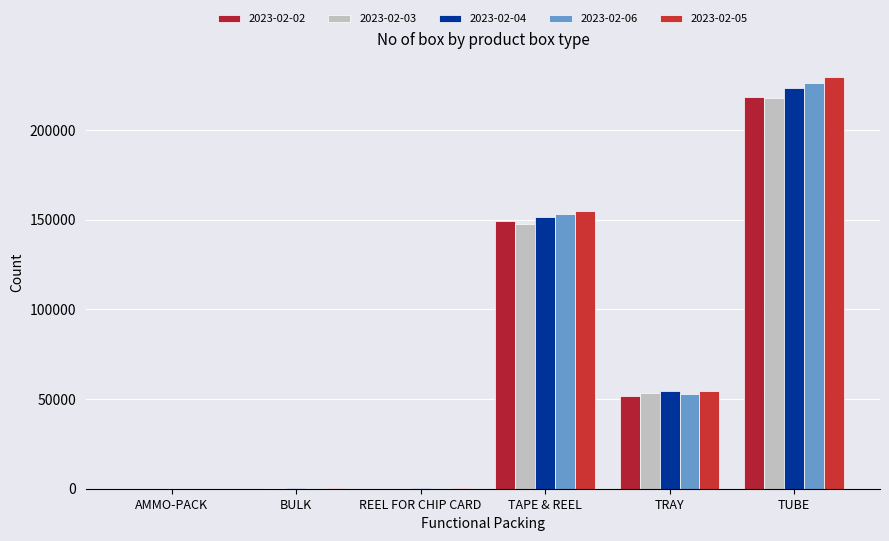

What is the total value across all series at TRAY?

266907